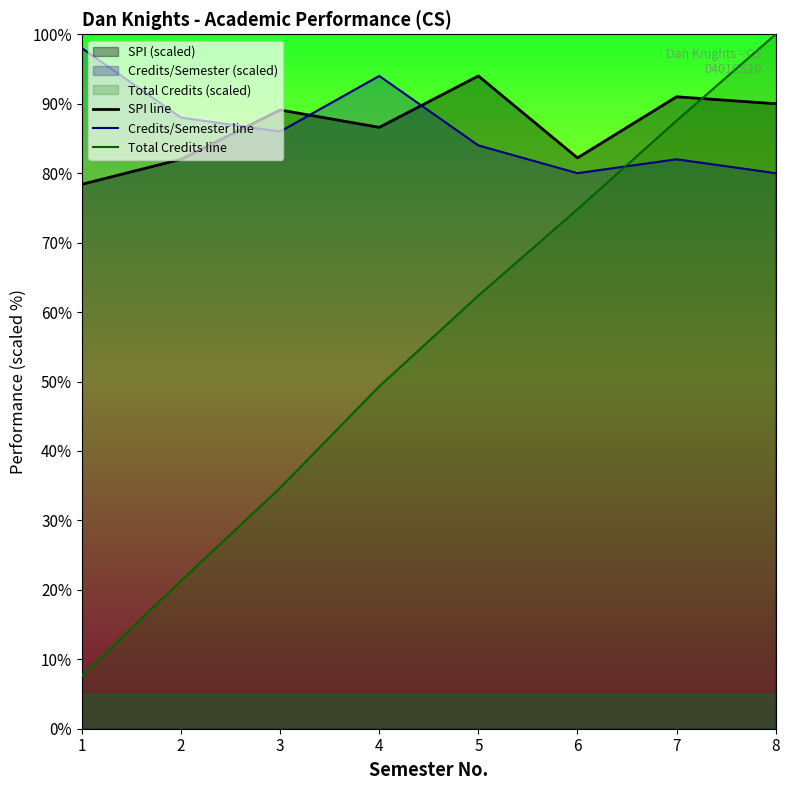

Reading right to left, list all the values displayed in this chart.

SPI line: 90.0	91.0	82.2	94.0	86.6	89.1	82.0	78.4
Credits/Semester line: 80.0	82.0	80.0	84.0	94.0	86.0	88.0	98.0
Total Credits line: 100.0	87.6	74.8	62.4	49.3	34.7	21.3	7.6